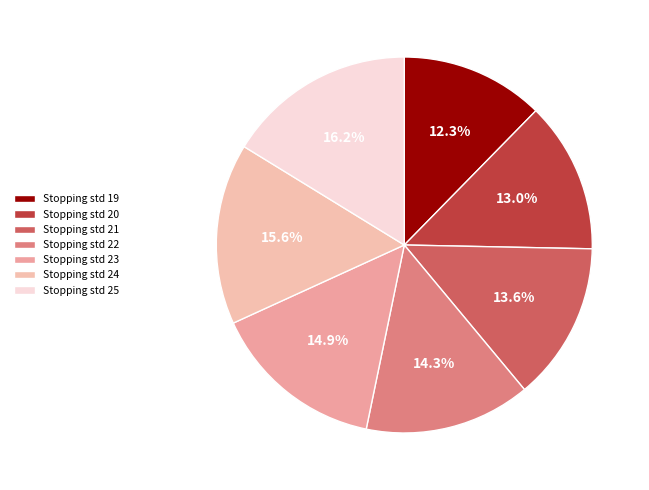

Which slice is the smallest?

Stopping std 19